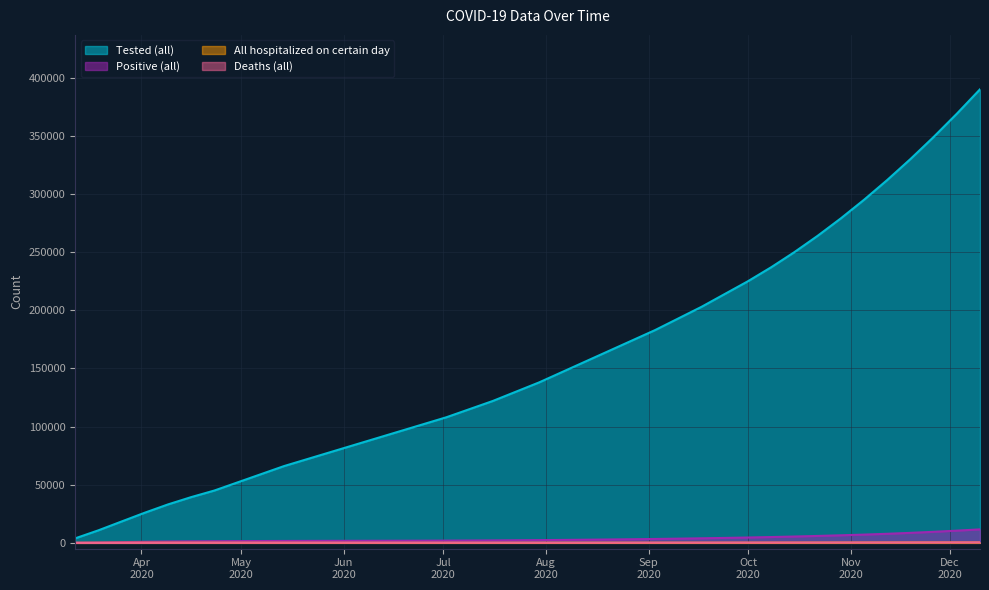

What is the spread (max minus min) of values at 2020-04-02?

25901